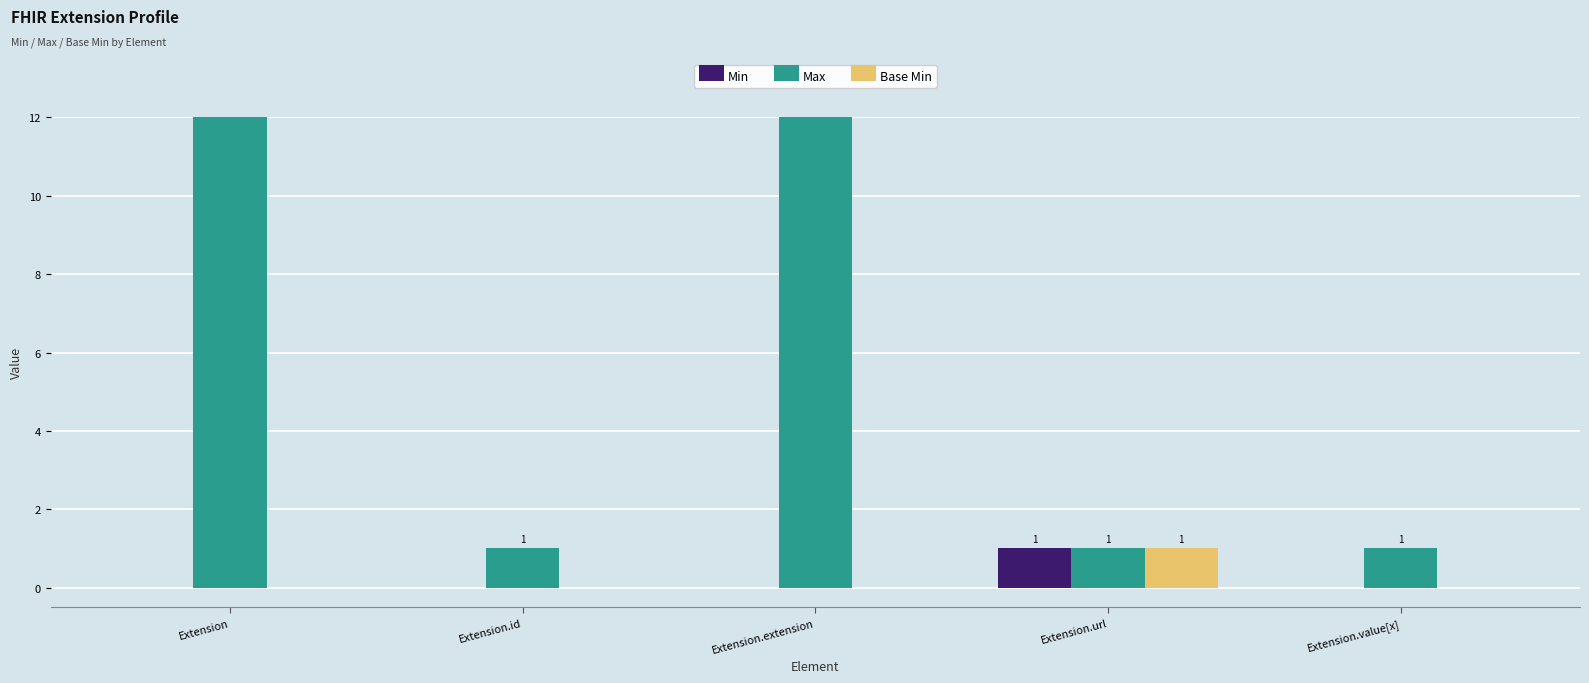

The value of Base Min at Extension.extension is 1. True or false?

False